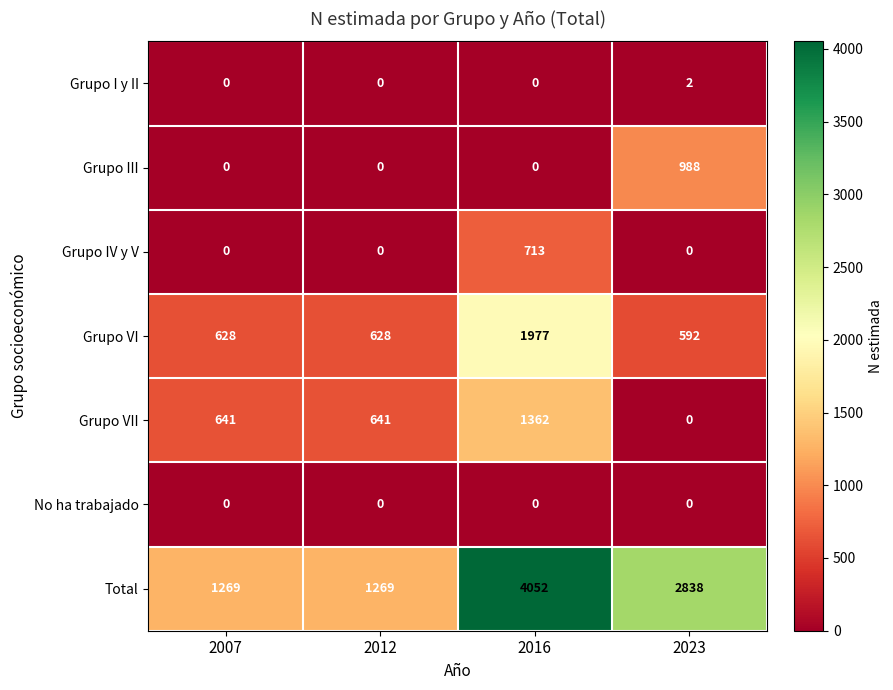

What is the spread (max minus min) of values at 2012?

1269